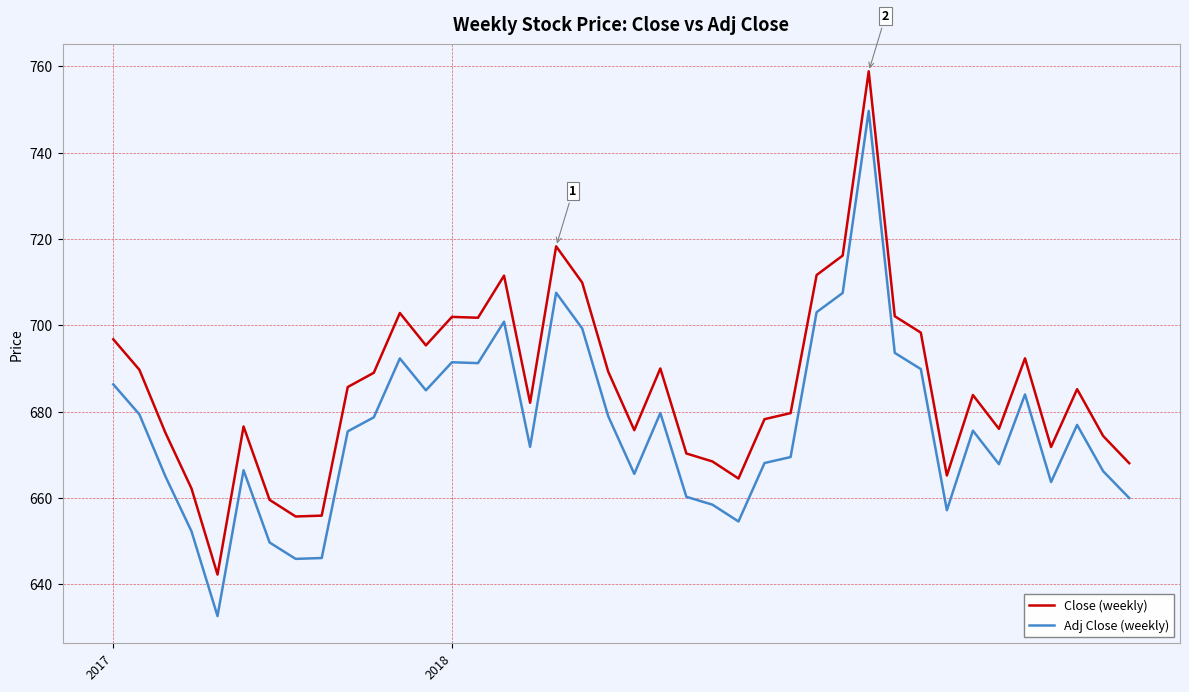

What is the maximum value for Close (weekly)?

758.8